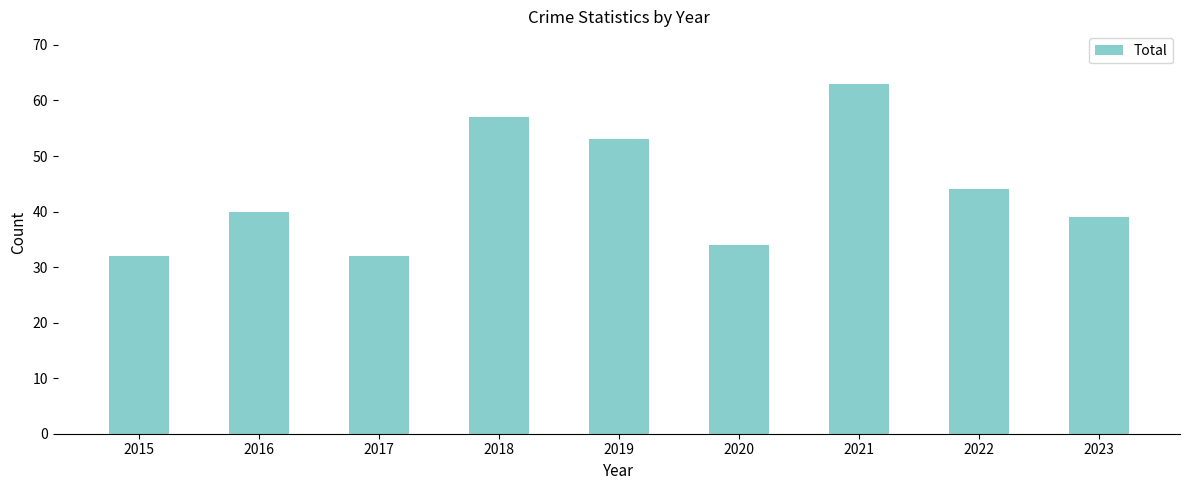

What is the approximate value at 2019?

53